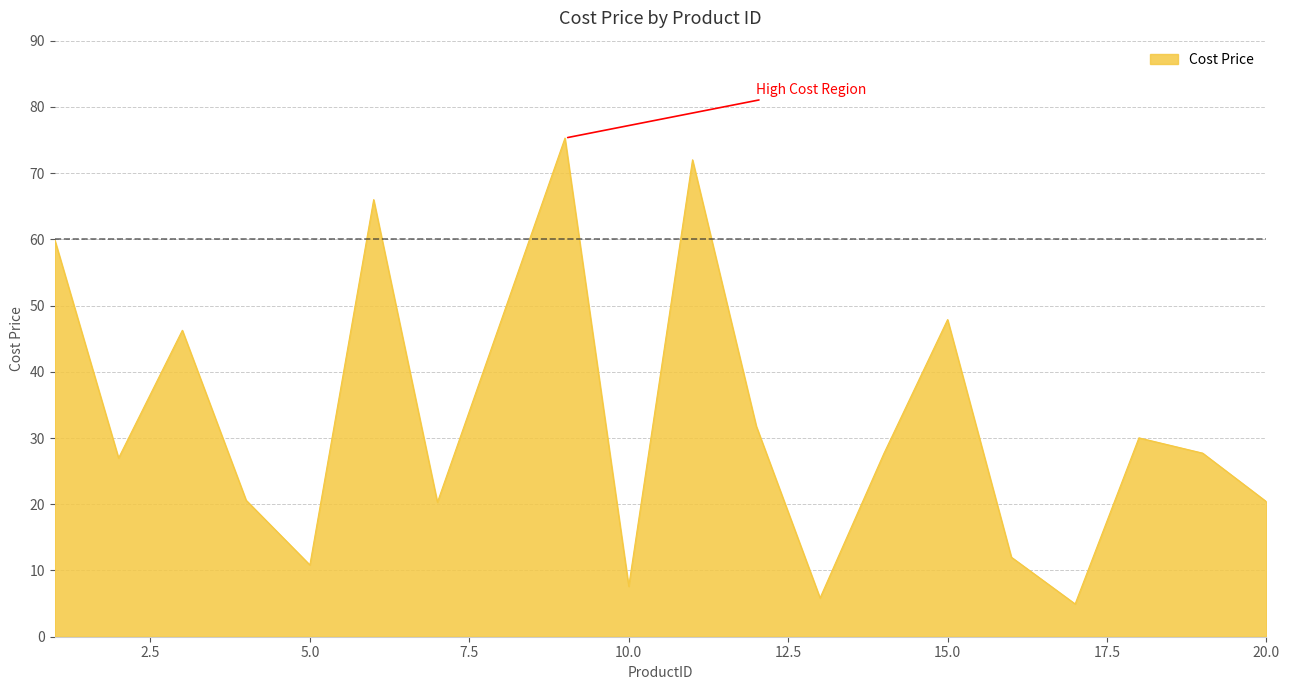

What is the greatest value displayed?

75.3